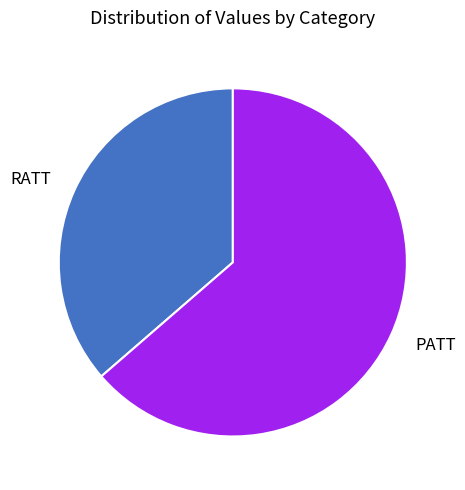

True or false: PATT accounts for 71% of the total.

False